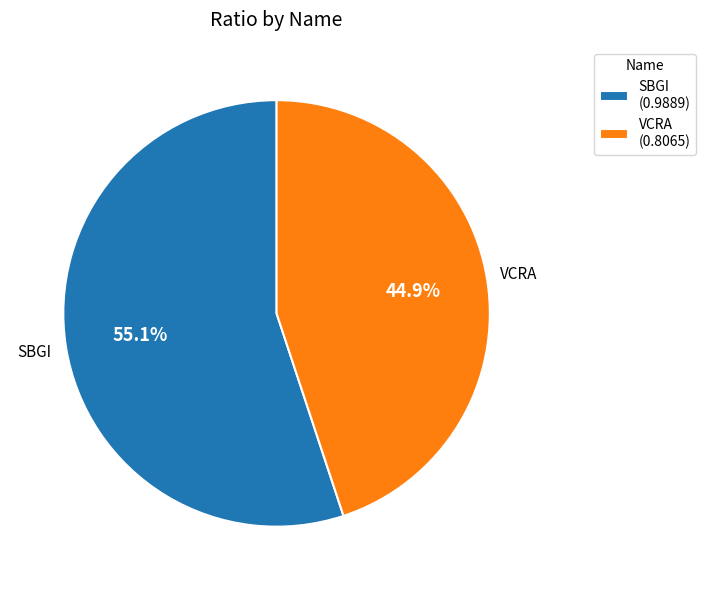

How many slices are in this pie chart?

2